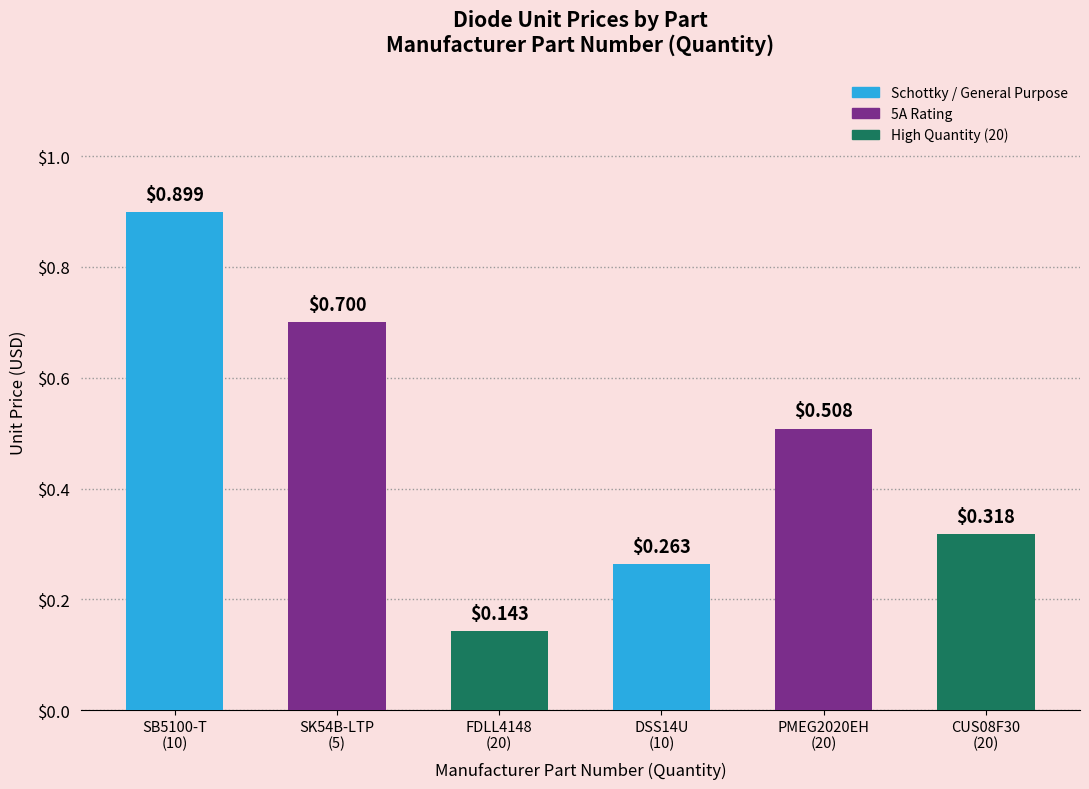

What is the change in value from SB5100-T
(10) to CUS08F30
(20)?

-0.6